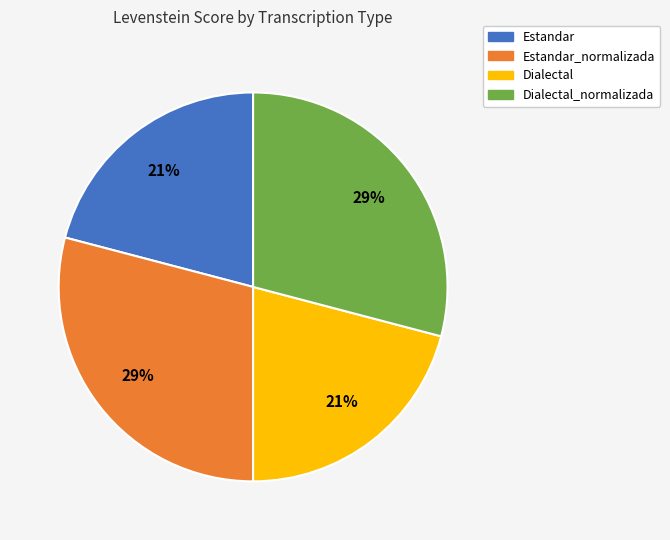

Does any single category account for the majority?

No